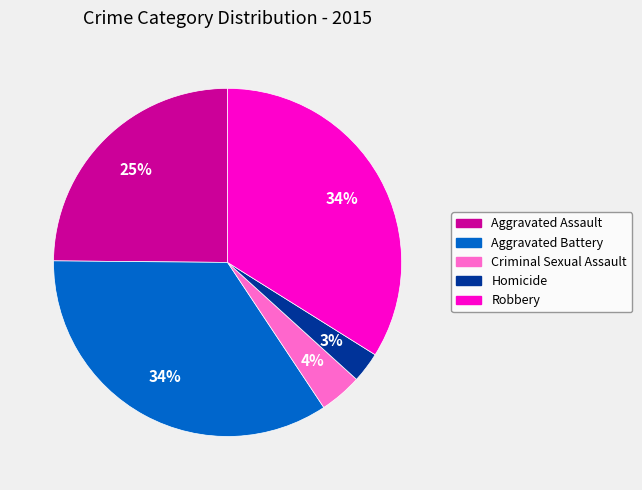

To the nearest percent, what portion does Homicide represent?

3%